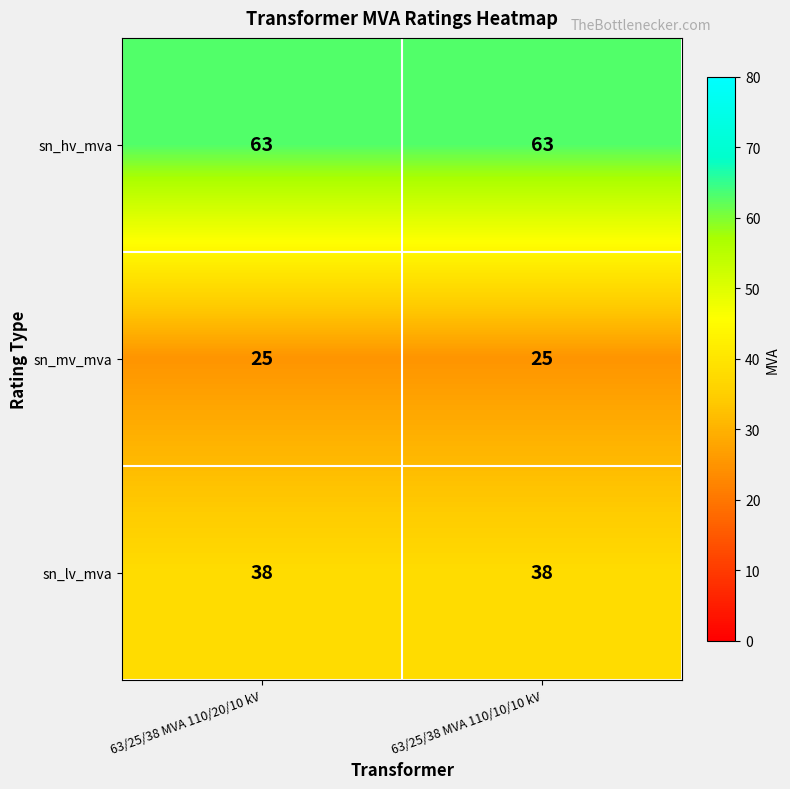

What is the average value of the sn_mv_mva series?

25